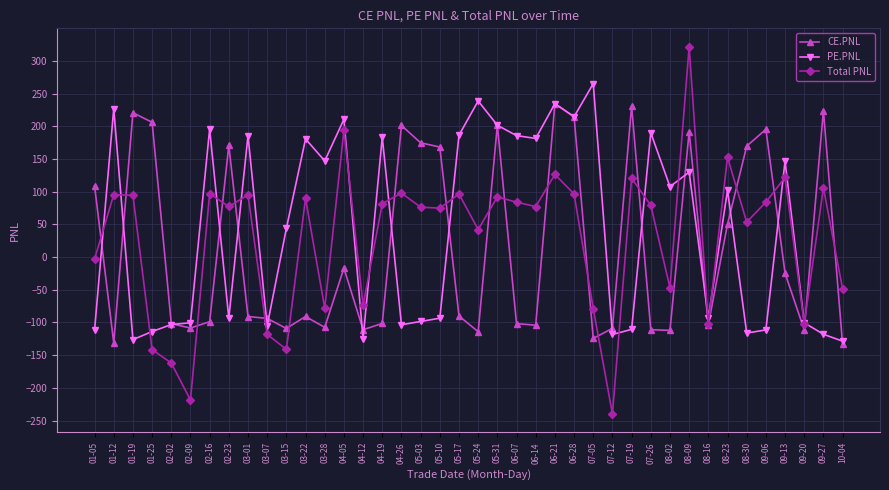

What position from the left is 06-07?

23